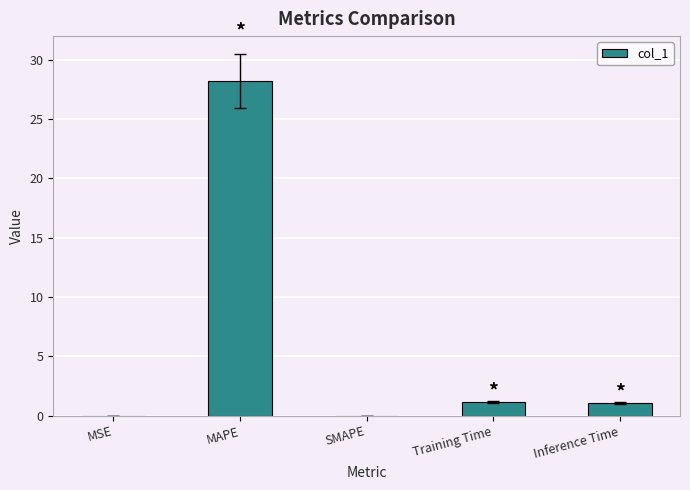

What is the sum of all values?

30.4